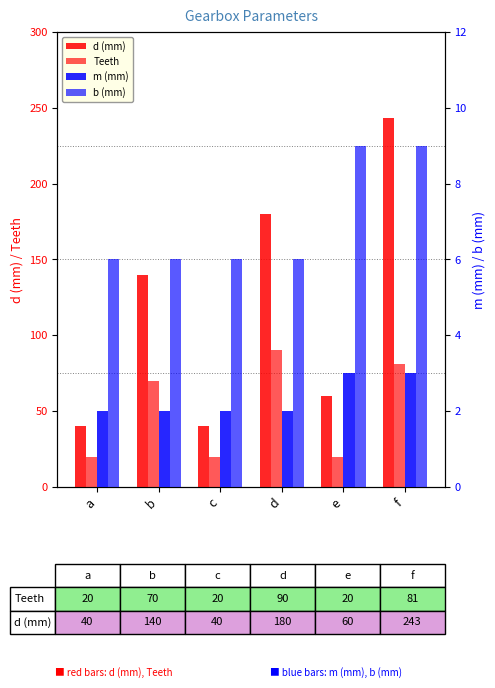

How many values in the d (mm) series are below 140?

3